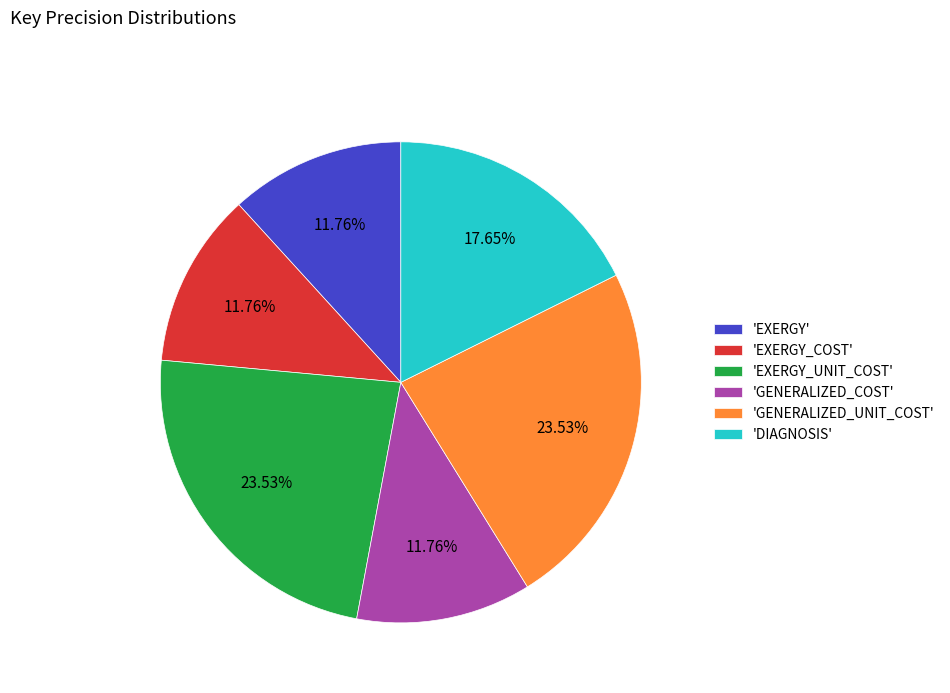

Is the sum of 'GENERALIZED_COST' and 'EXERGY_UNIT_COST' greater than half?

No